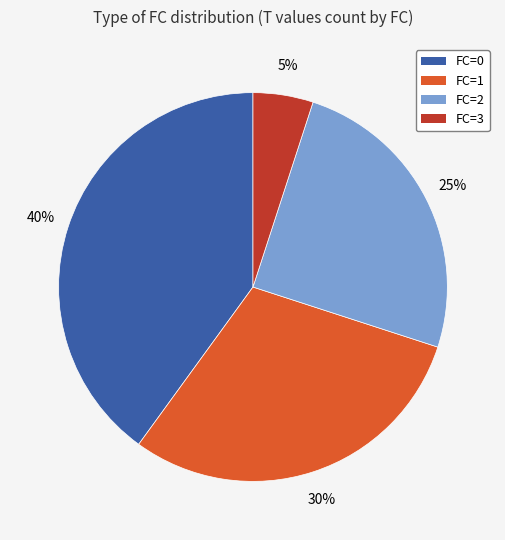

How many slices are in this pie chart?

4